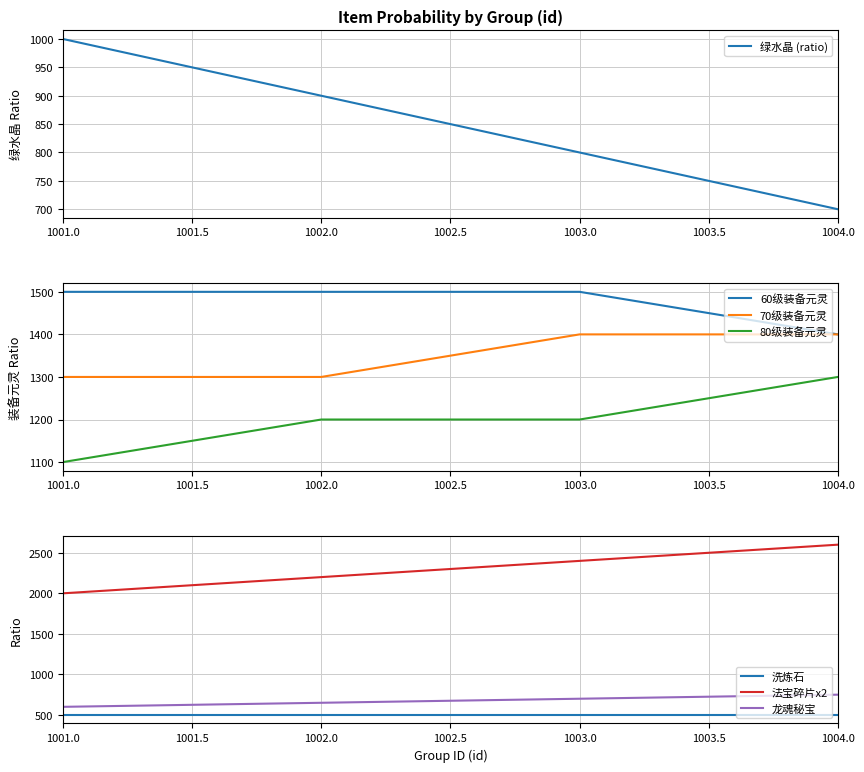

What is the lowest value of the 70级装备元灵 series?

1300